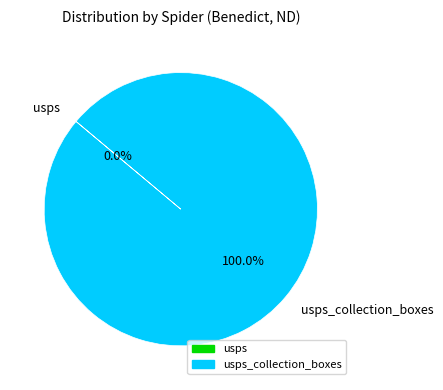

Is there a majority slice in this chart?

Yes